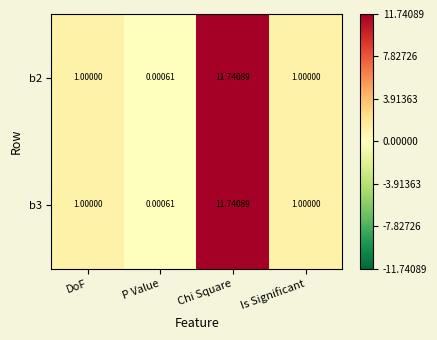

Which category has the lowest value across all series?

P Value